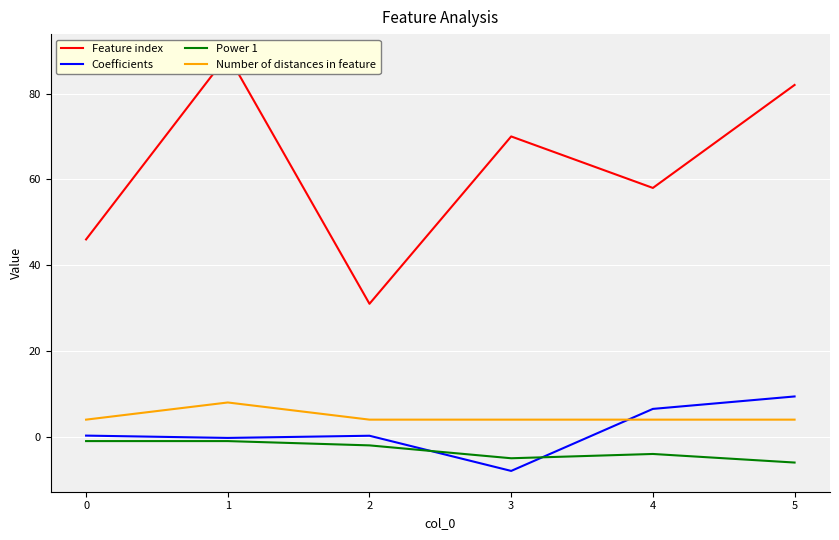

The value of Coefficients at 4 is 3.1. True or false?

False